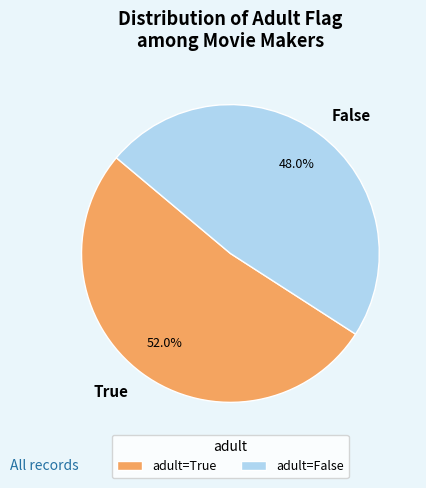

How many slices are in this pie chart?

2